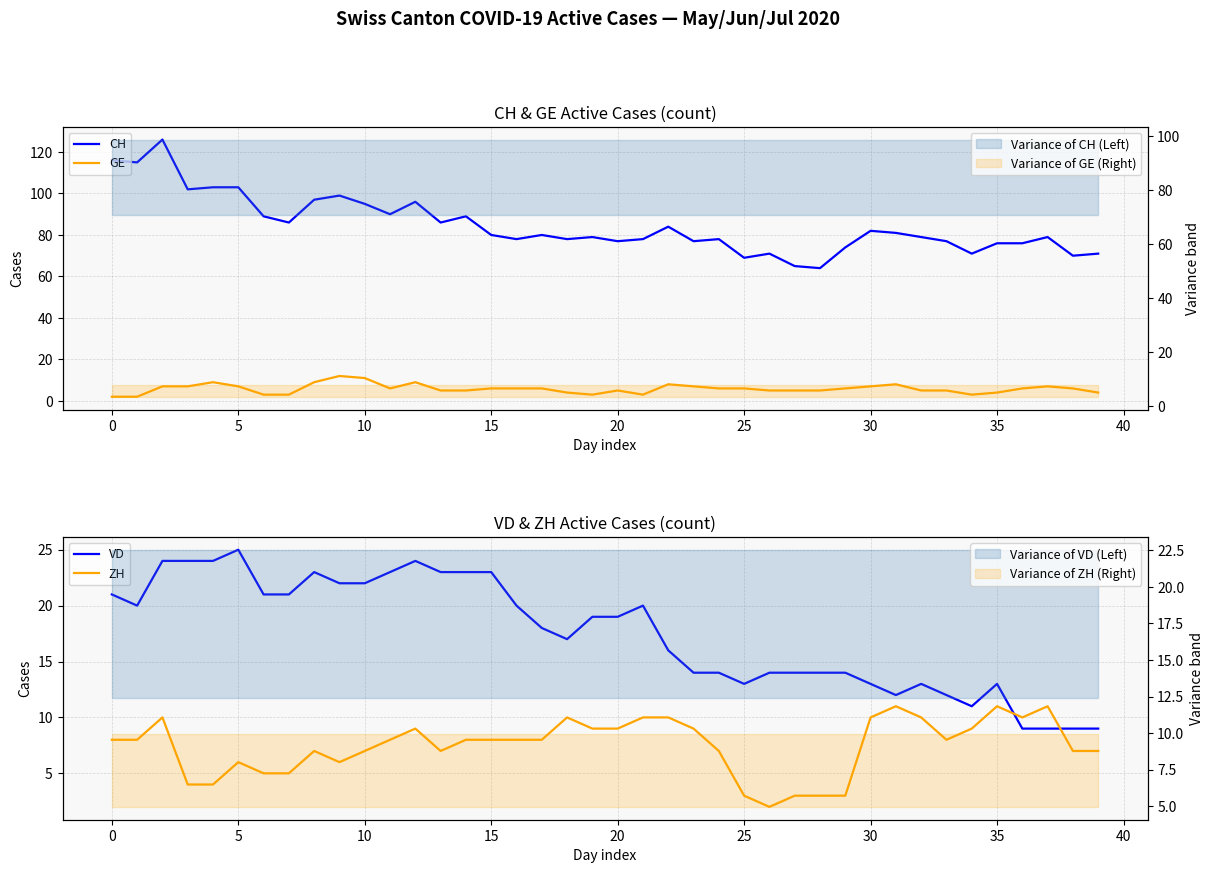

Count the ZH values in the range 6 to 10.

28